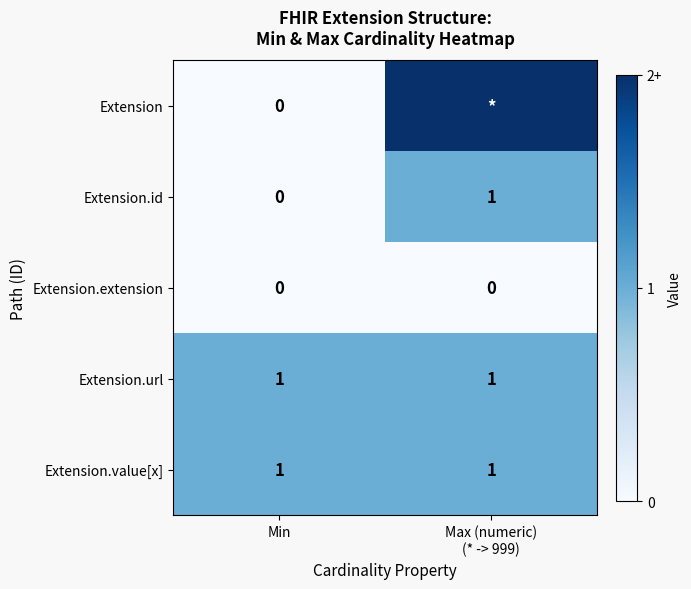

Where is Extension.id nearest to the value 0?

Min